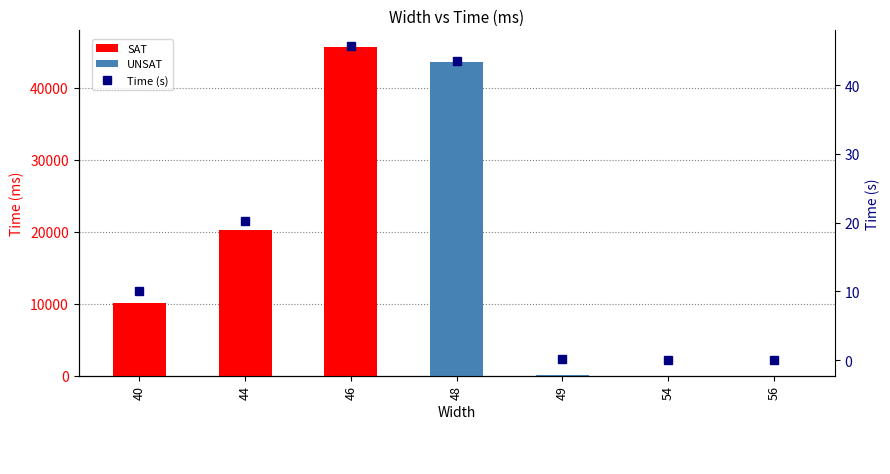

At which label does SAT reach its minimum?

48